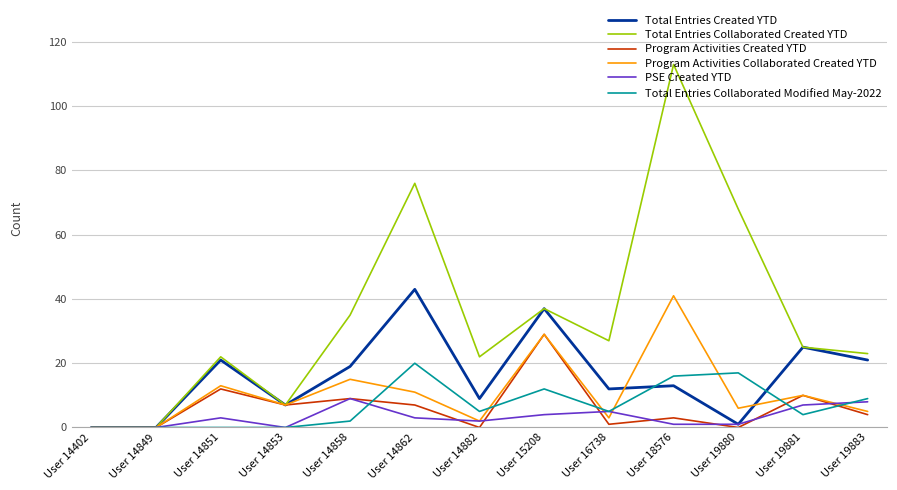

Read the PSE Created YTD value at User 14851.

3